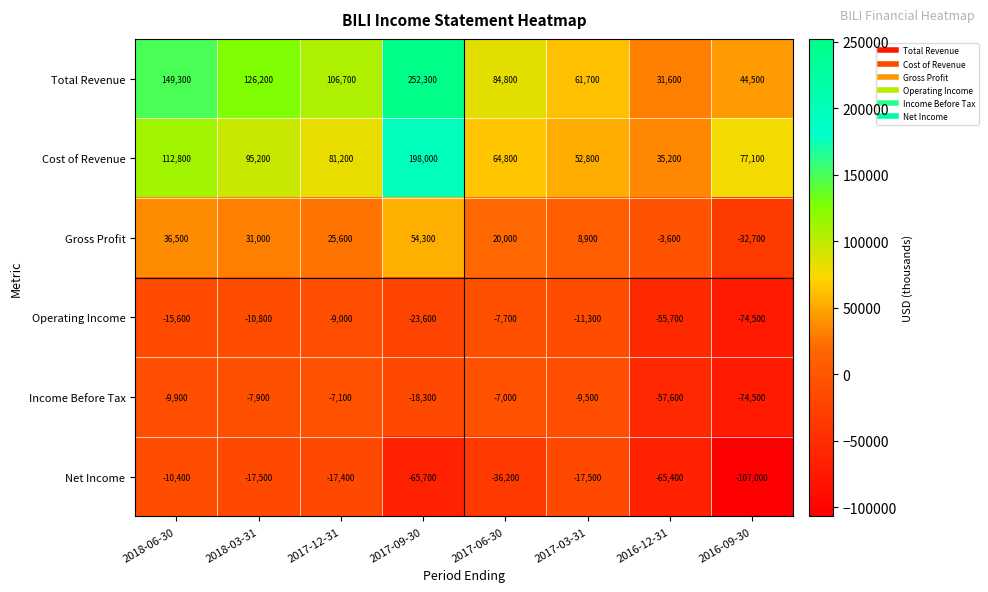

What is the difference between the second highest and minimum values in the Cost of Revenue series?

77600